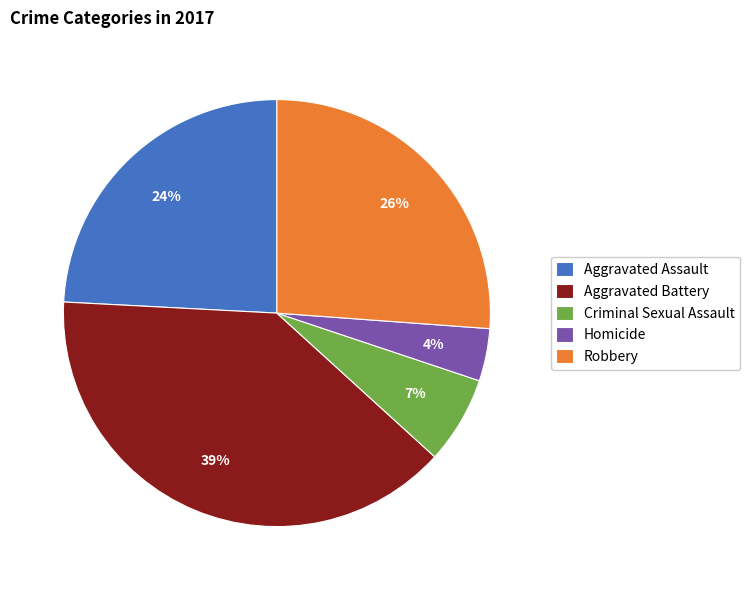

The Homicide slice represents 4% of the pie. True or false?

True